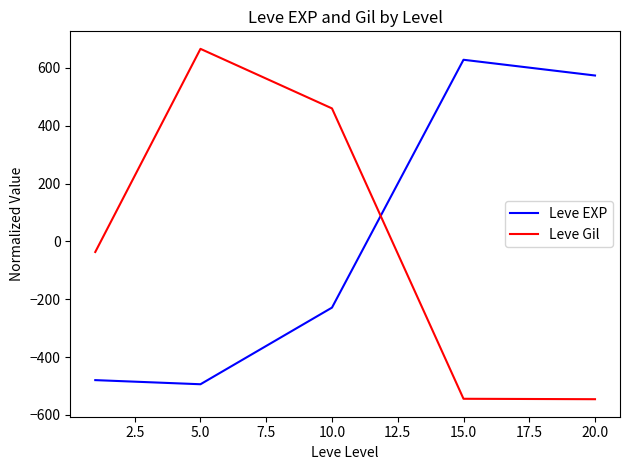

True or false: Leve Gil and Leve EXP intersect in this chart.

True